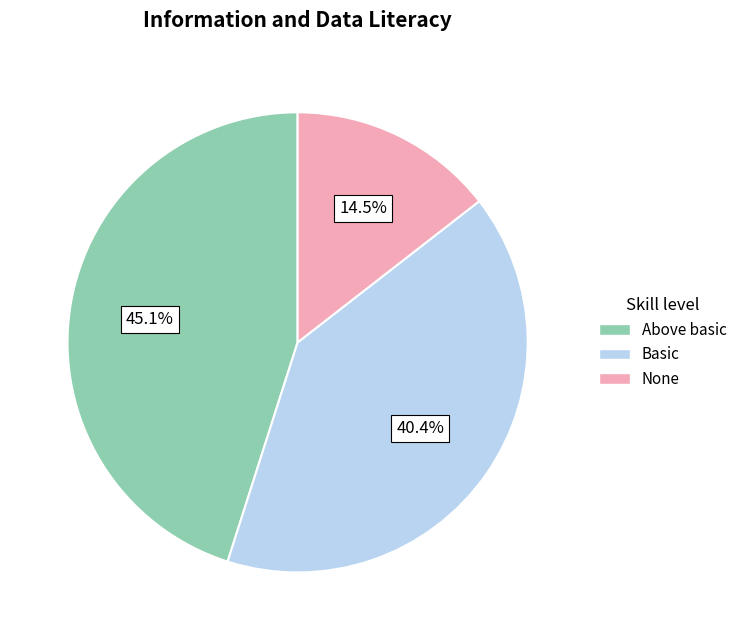

How many slices are in this pie chart?

3